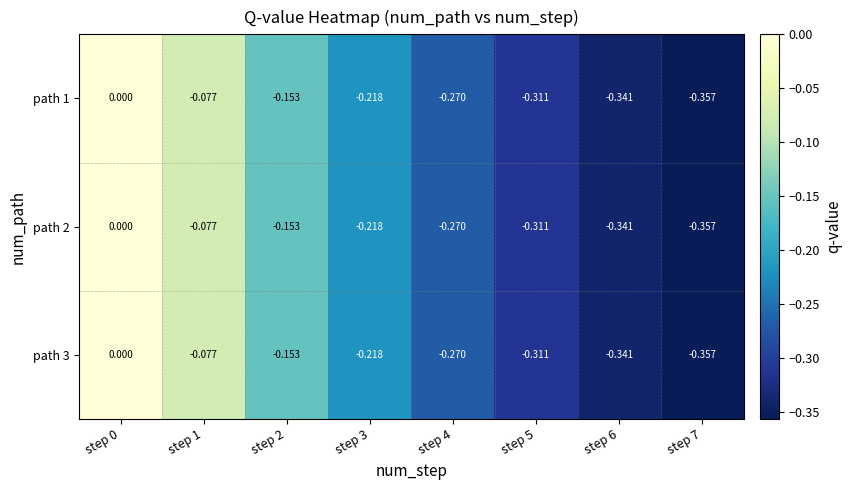

Is the value of path 3 at step 1 greater than the value of path 2 at step 0?

No